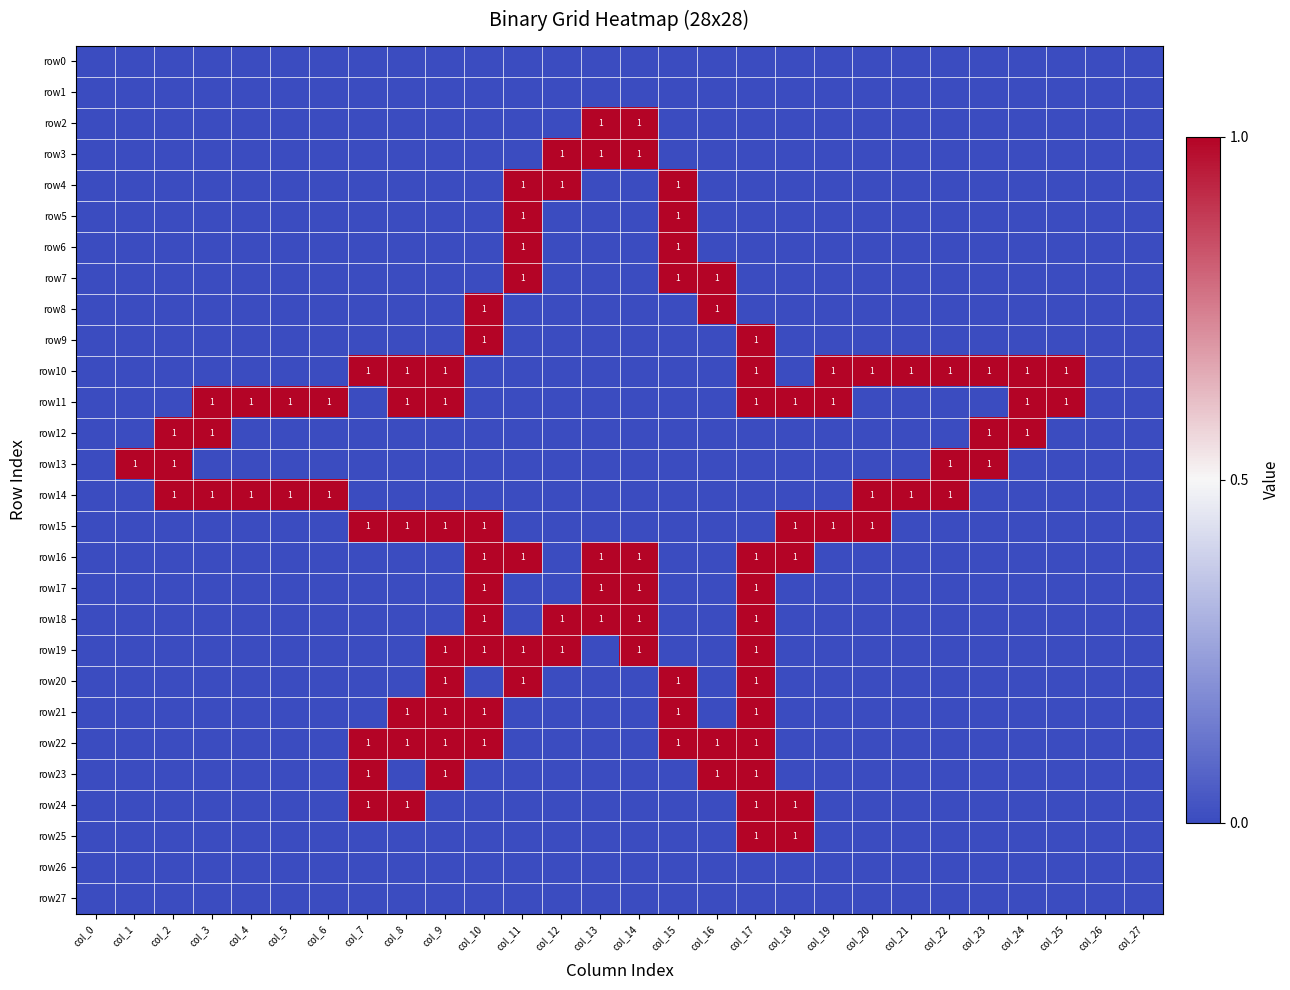

At which label does row14 reach its minimum?

col_0